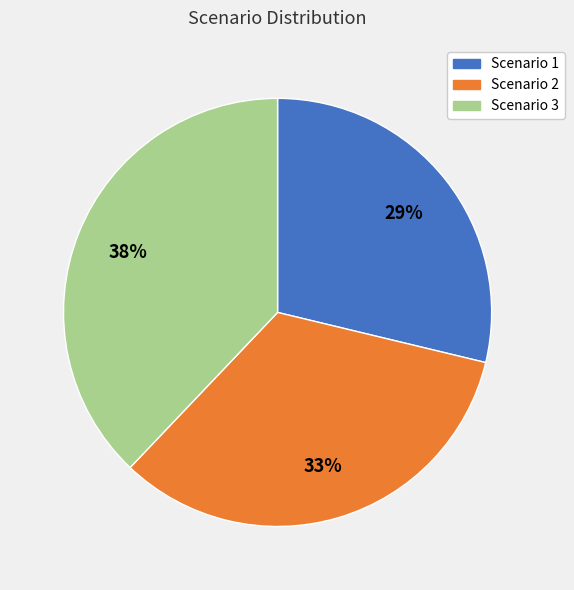

Count the number of slices in the pie.

3